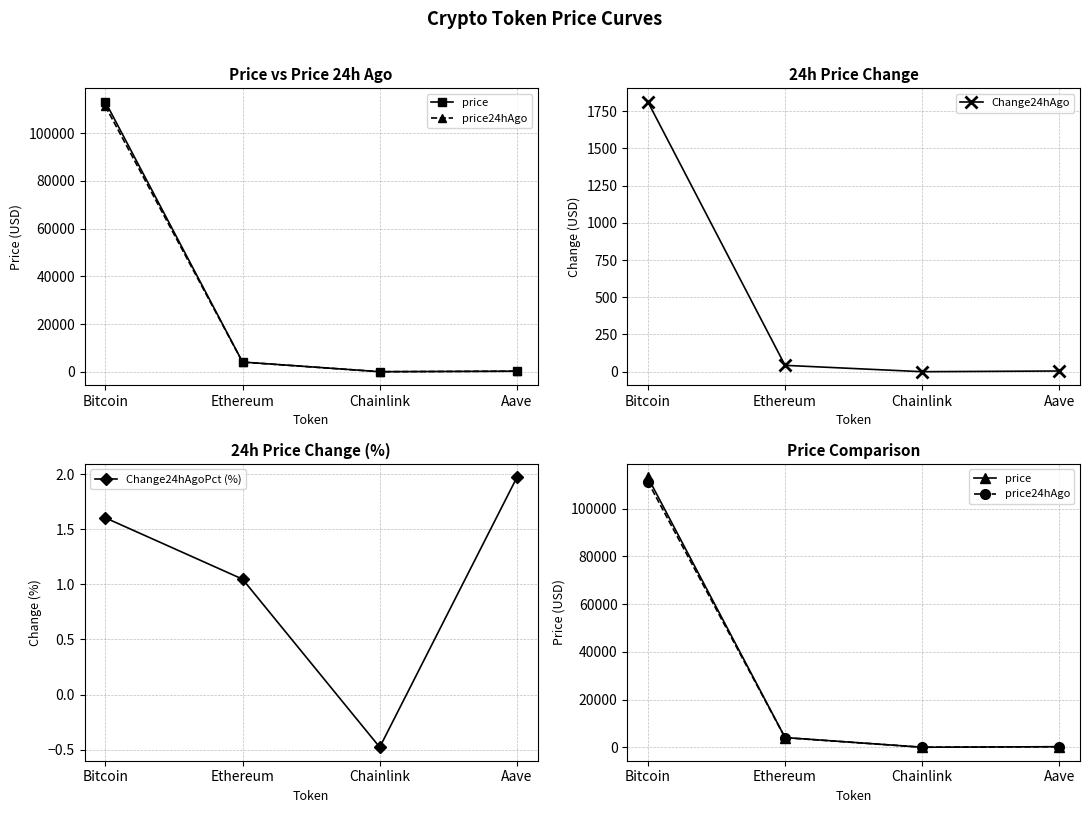

Reading right to left, what are all the values shown in this chart?

price: 234.6	18.9	4066.9	113125.0
price24hAgo: 229.9	19.0	4024.3	111312.0
Change24hAgo: 4.6	-0.1	42.6	1813.0
Change24hAgoPct (%): 2.0	-0.5	1.0	1.6